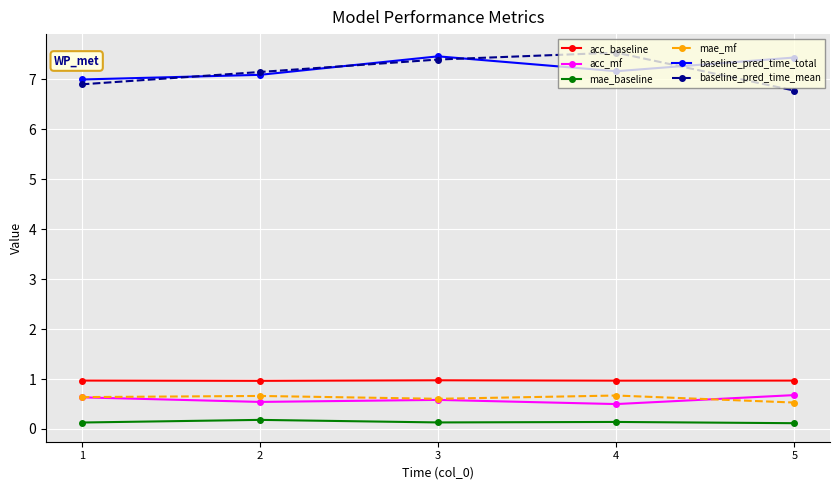

Which series has the widest spread of values?

baseline_pred_time_mean